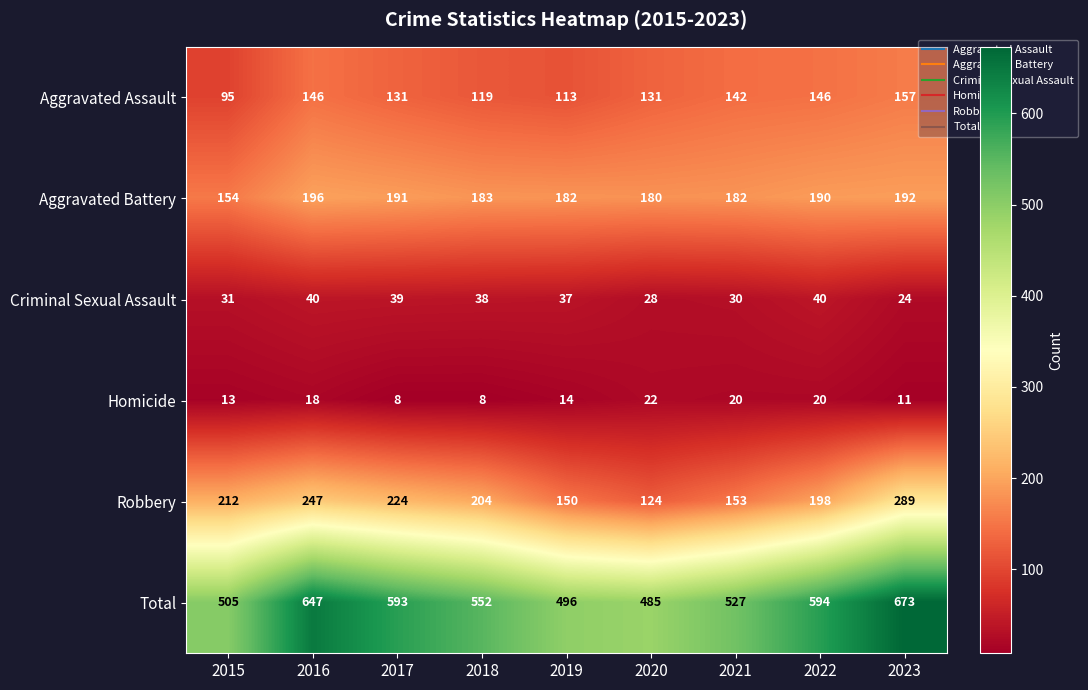

What is the difference between the second highest and minimum values in the Total series?

162